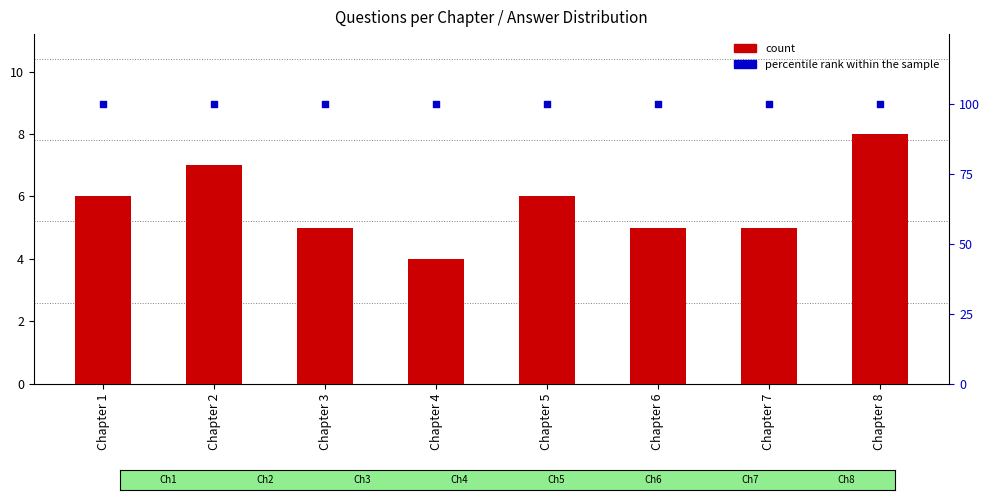

What are all the series names shown in the legend?

count, percentile rank within the sample